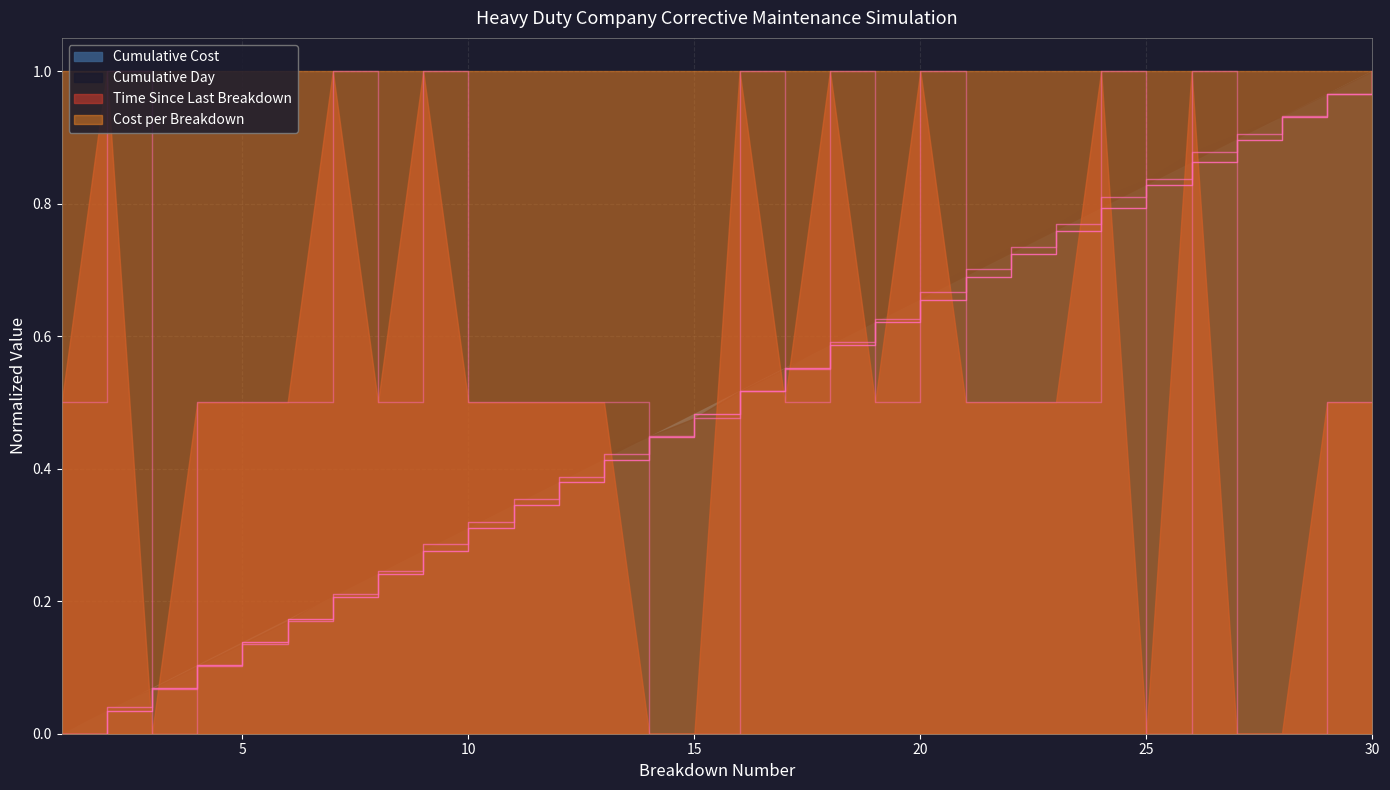

Does the chart display data point markers on the line(s)?

No